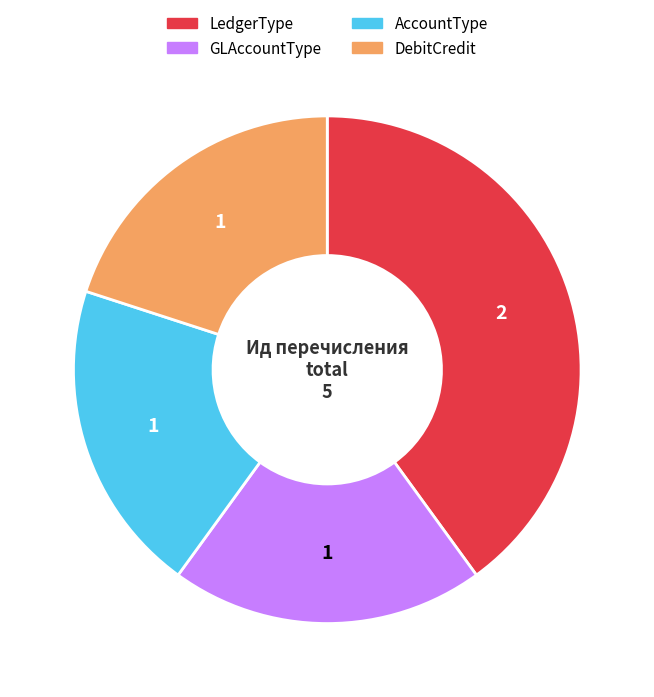

Which slice is the largest?

LedgerType